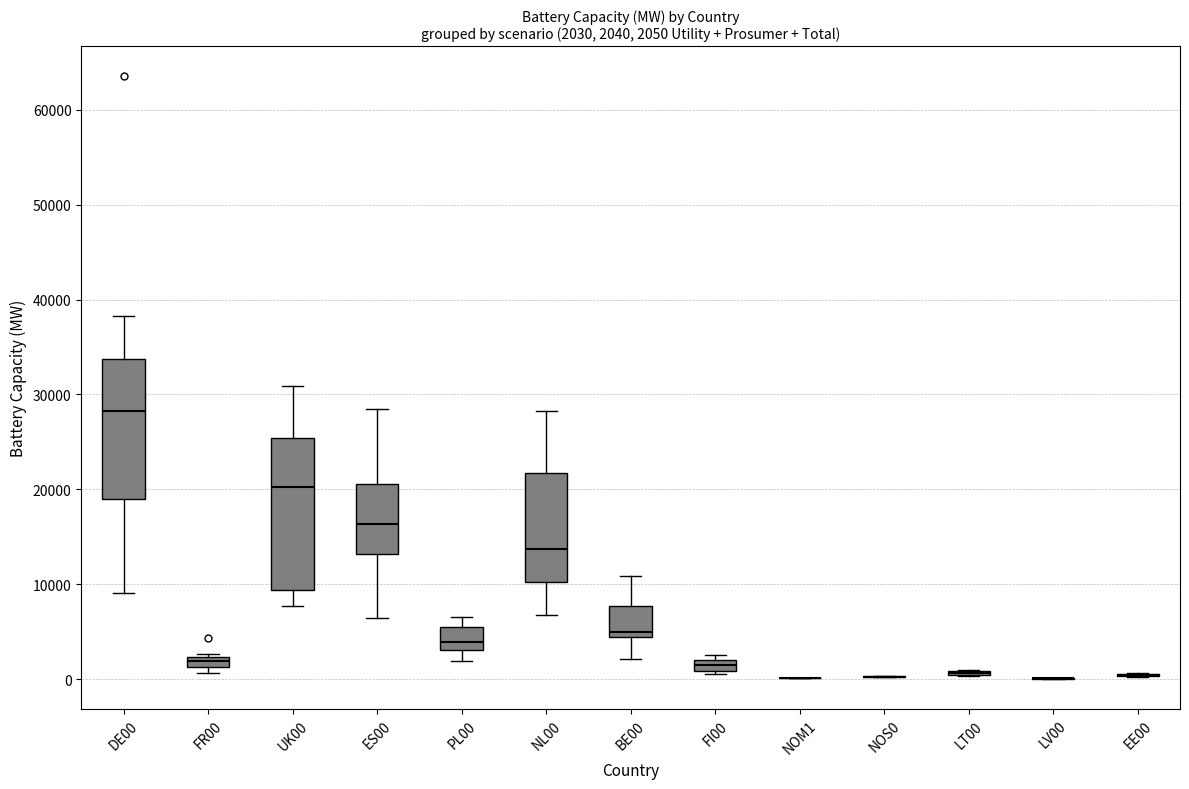

Comparing the boxes themselves (not the whiskers), which one is the tallest?

UK00